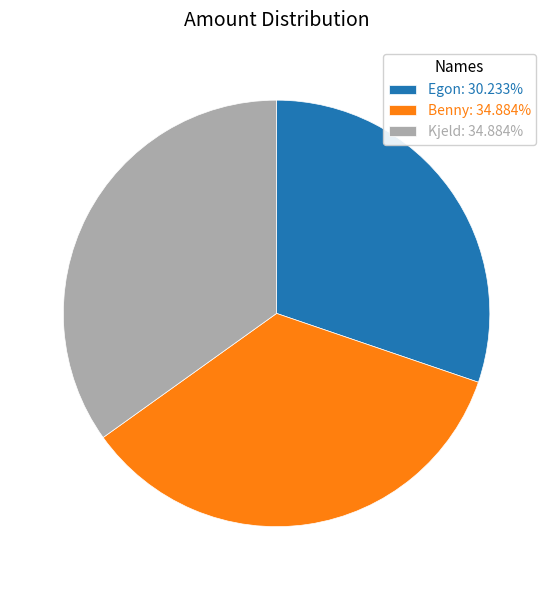

Do Egon: 30.233% and Benny: 34.884% together represent more than half of the pie?

Yes